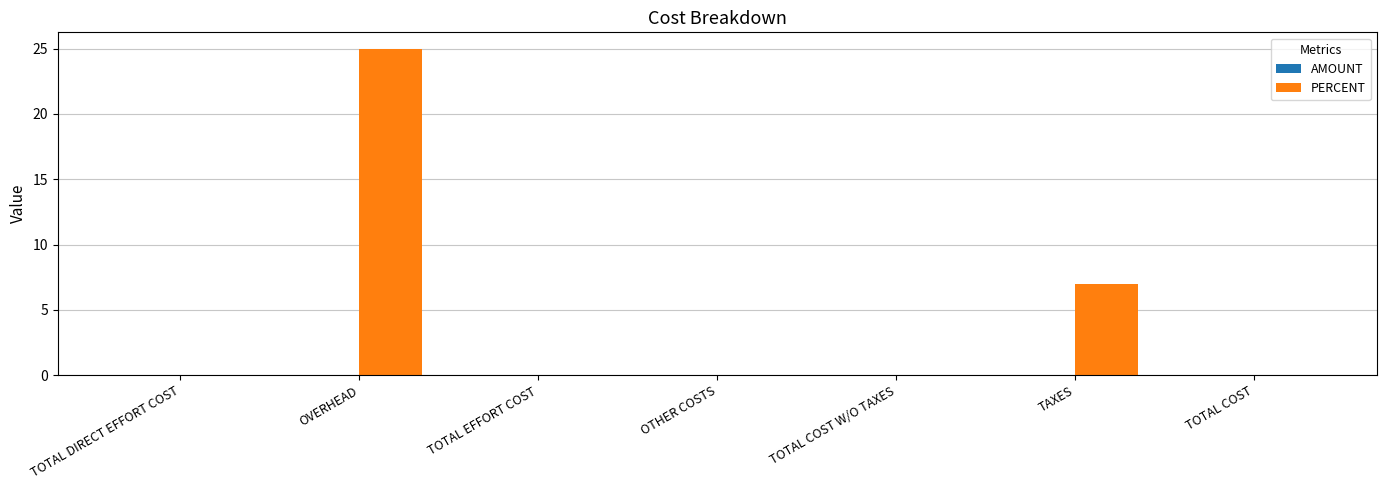

The value at TAXES is 7. True or false?

True